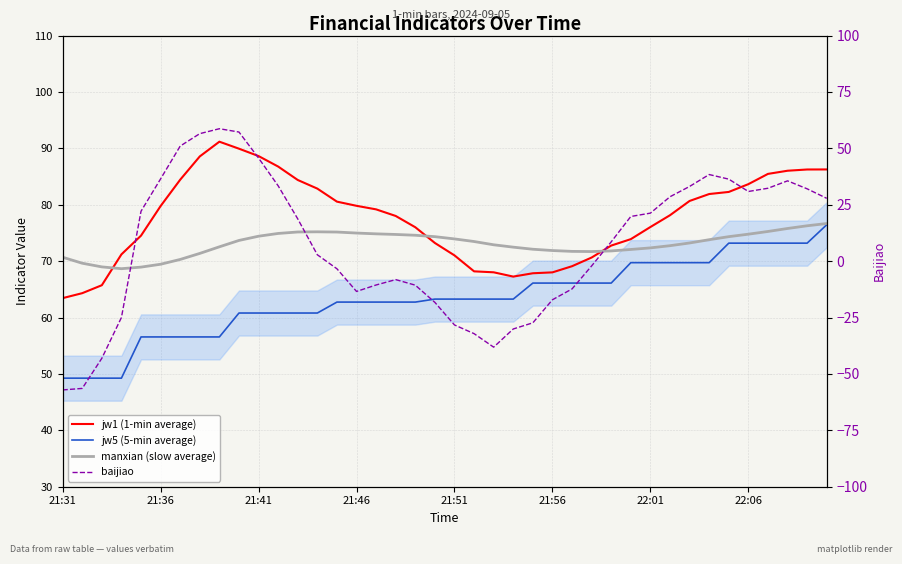

How many values in the baijiao series are below 18?

20